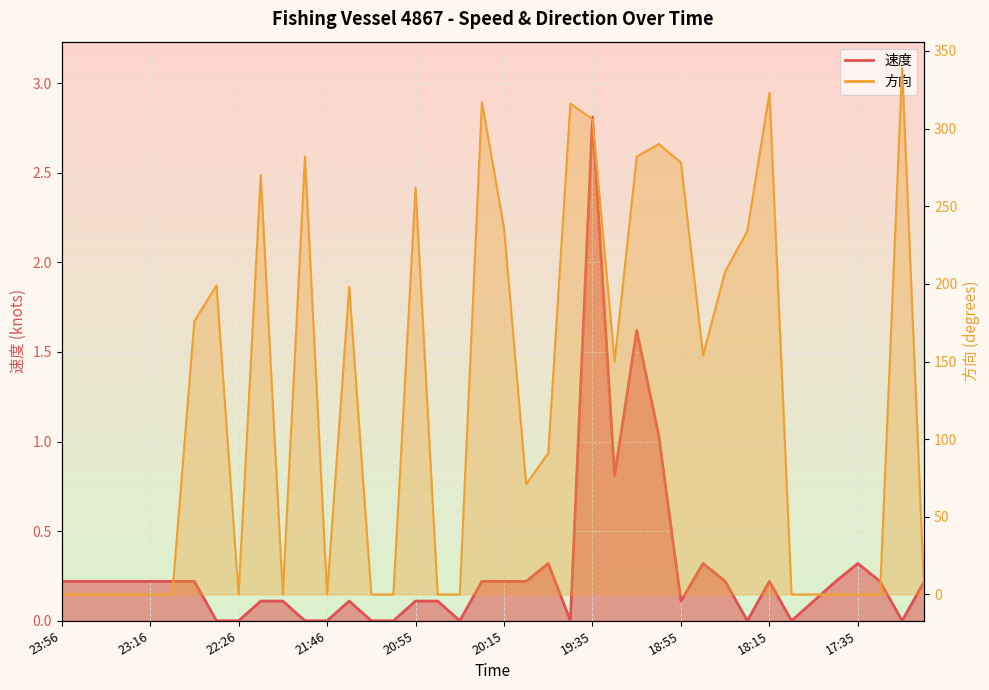

Which category has the highest value in the 方向 series?

17:15